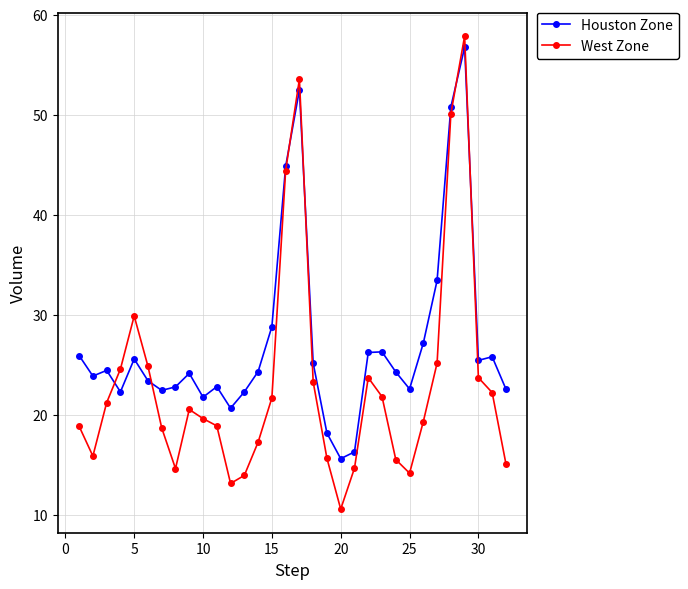

Which series has the largest total across all categories?

Houston Zone